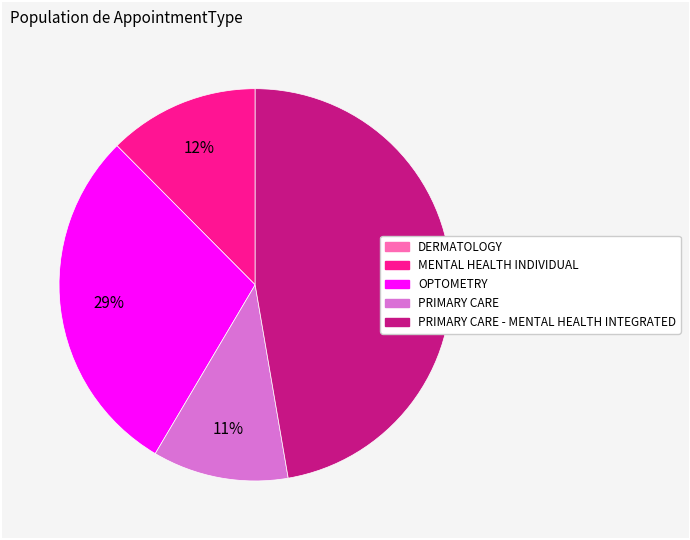

Does any single category account for the majority?

No